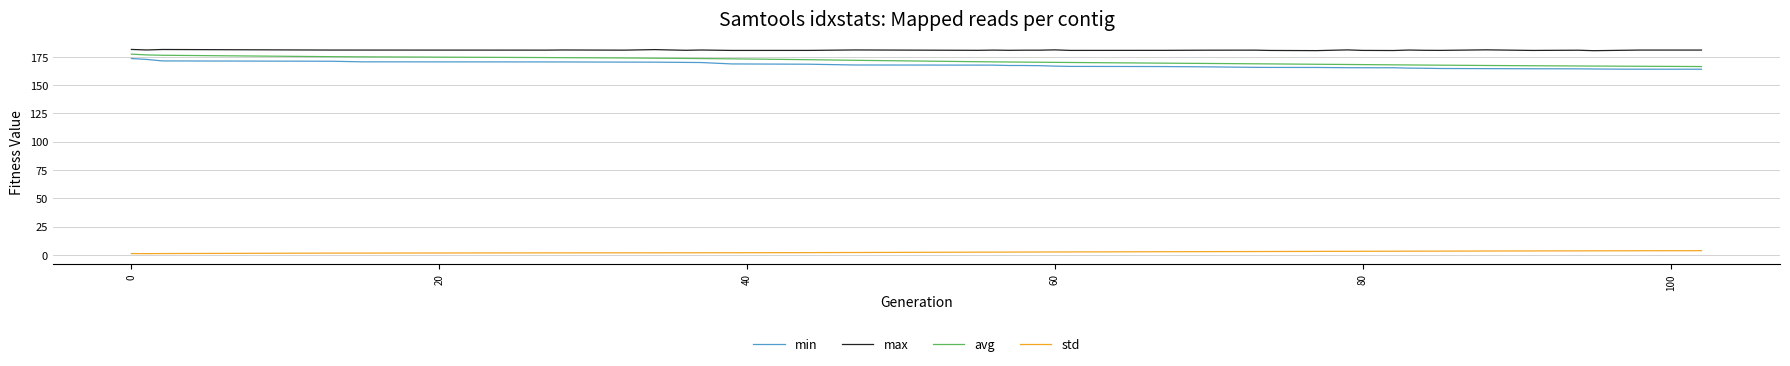

True or false: max and avg cross at least once.

False